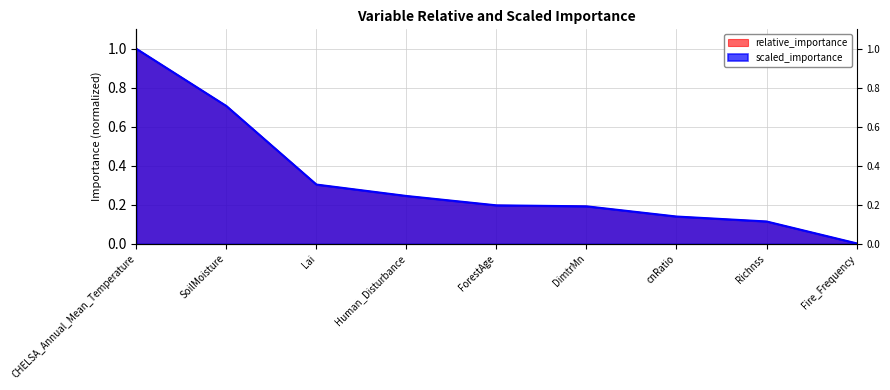

What is the difference between the scaled_importance values at Lai and SoilMoisture?

0.4